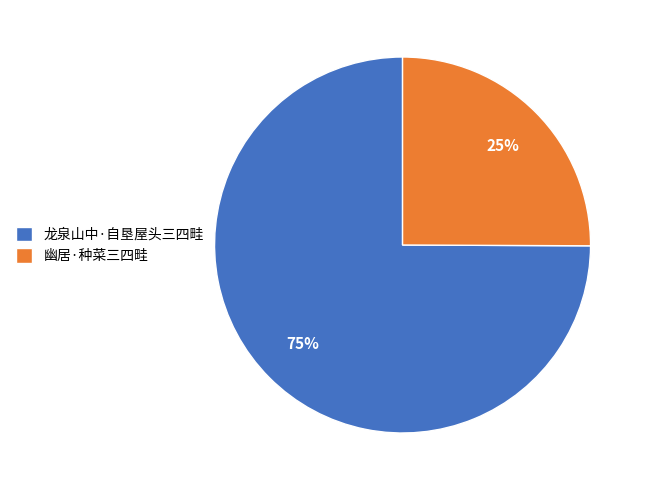

Which category has the smallest portion of the pie?

幽居·种菜三四畦